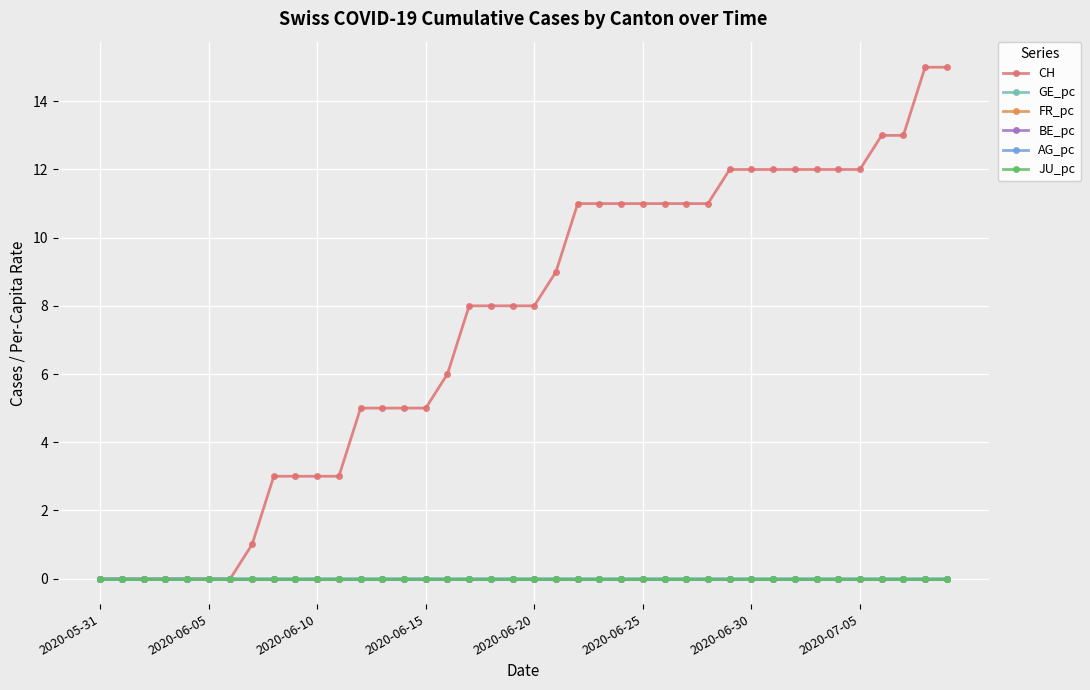

Which category has the lowest value across all series?

2020-05-31